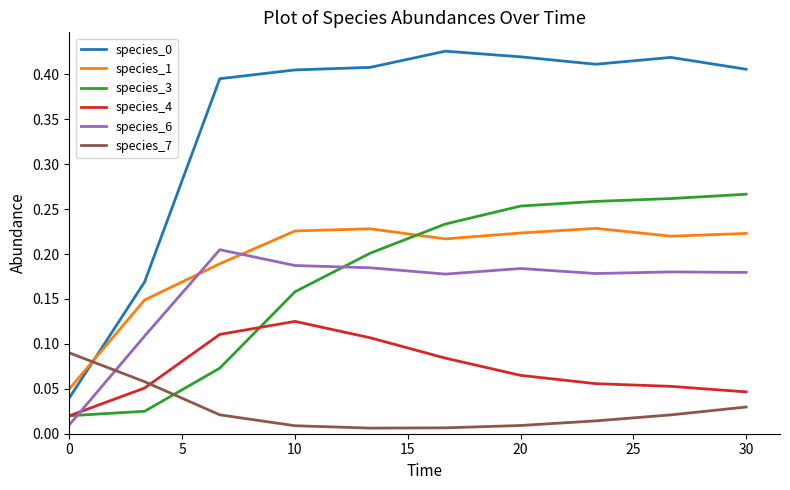

True or false: species_0 and species_6 cross at least once.

False